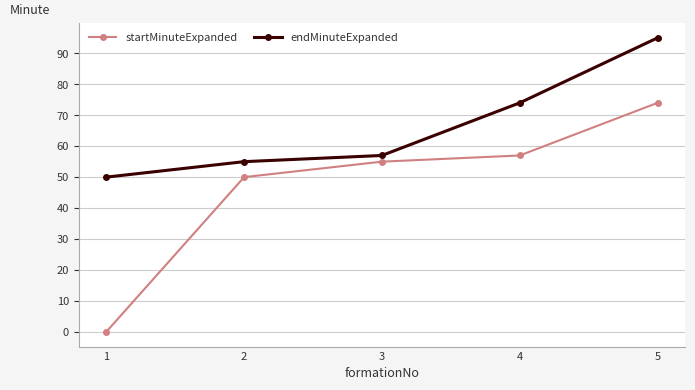

What is the value of the endMinuteExpanded point at the 1st from the left?

50